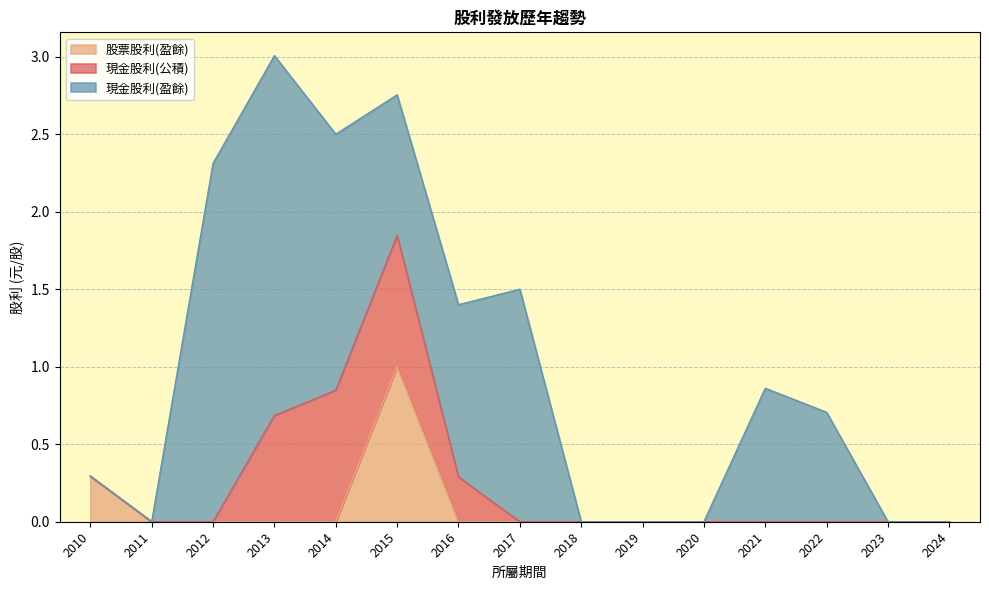

Which series has the largest total across all categories?

現金股利(盈餘)